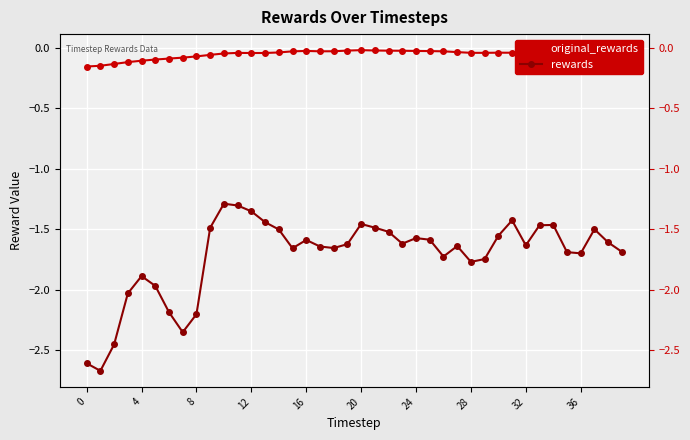

Reading left to right, extract all data points from this chart.

original_rewards: -0.2	-0.1	-0.1	-0.1	-0.1	-0.1	-0.1	-0.1	-0.1	-0.1	-0.0	-0.0	-0.0	-0.0	-0.0	-0.0	-0.0	-0.0	-0.0	-0.0	-0.0	-0.0	-0.0	-0.0	-0.0	-0.0	-0.0	-0.0	-0.0	-0.0	-0.0	-0.0	-0.0	-0.0	-0.0	-0.0	-0.0	-0.0	-0.0	-0.0
rewards: -2.6	-2.7	-2.5	-2.0	-1.9	-2.0	-2.2	-2.4	-2.2	-1.5	-1.3	-1.3	-1.4	-1.4	-1.5	-1.7	-1.6	-1.6	-1.7	-1.6	-1.5	-1.5	-1.5	-1.6	-1.6	-1.6	-1.7	-1.6	-1.8	-1.7	-1.6	-1.4	-1.6	-1.5	-1.5	-1.7	-1.7	-1.5	-1.6	-1.7